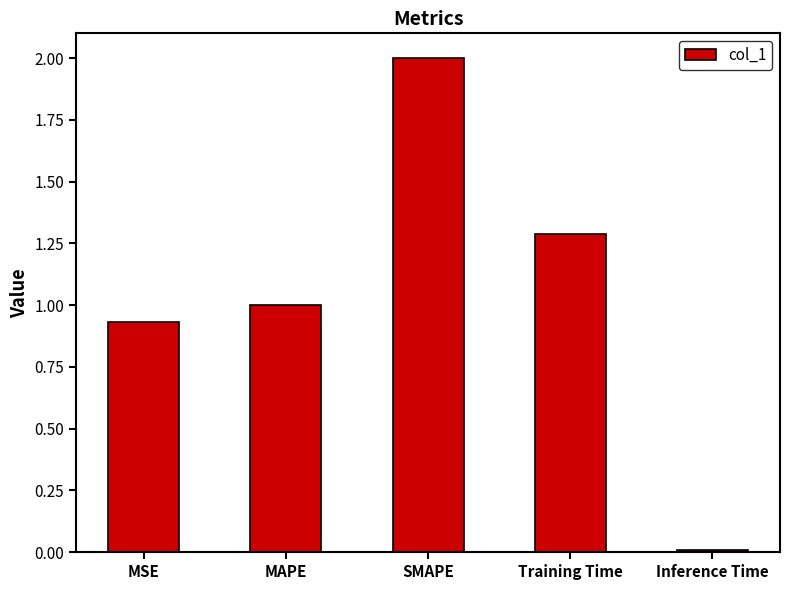

The value at Training Time is 1.3. True or false?

True